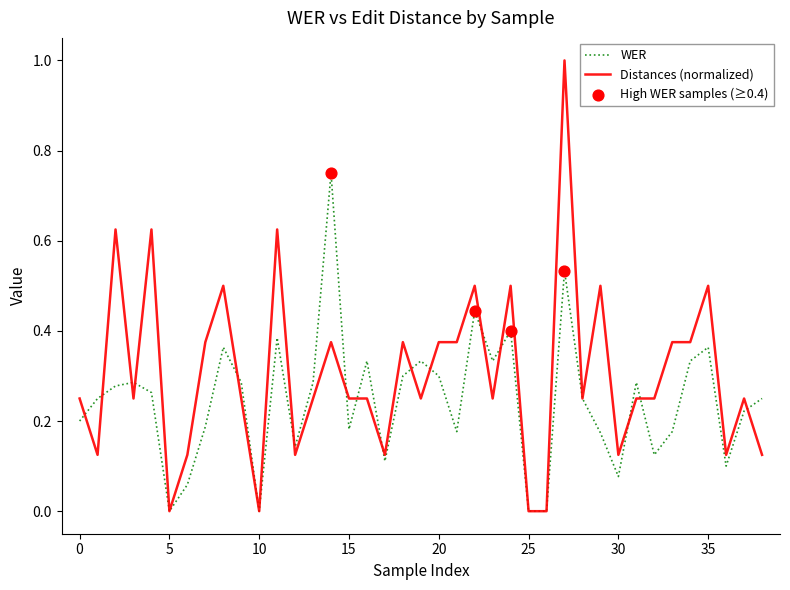

Which series has the largest total across all categories?

Distances (normalized)